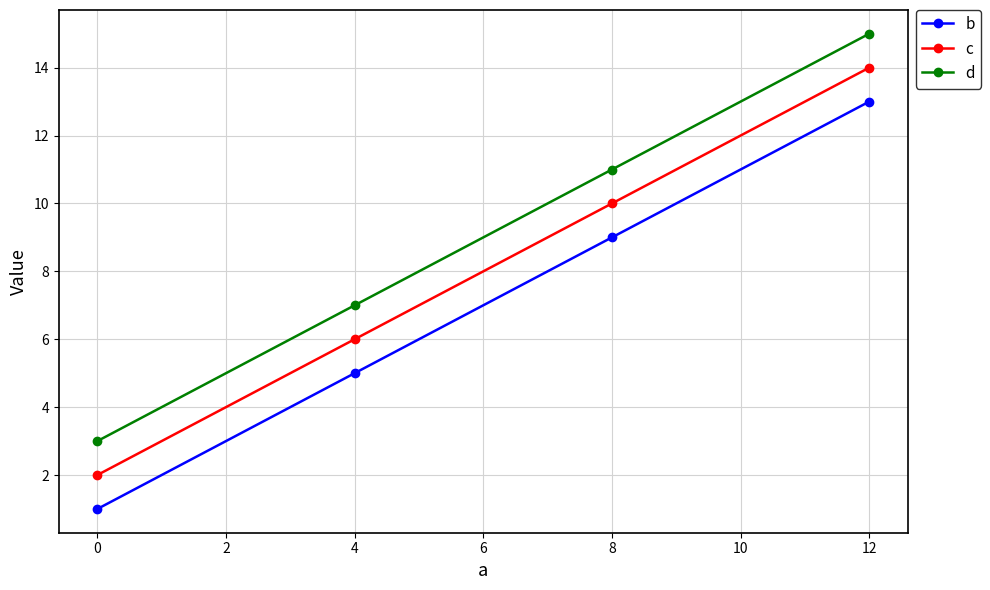

Which series has the largest total across all categories?

d